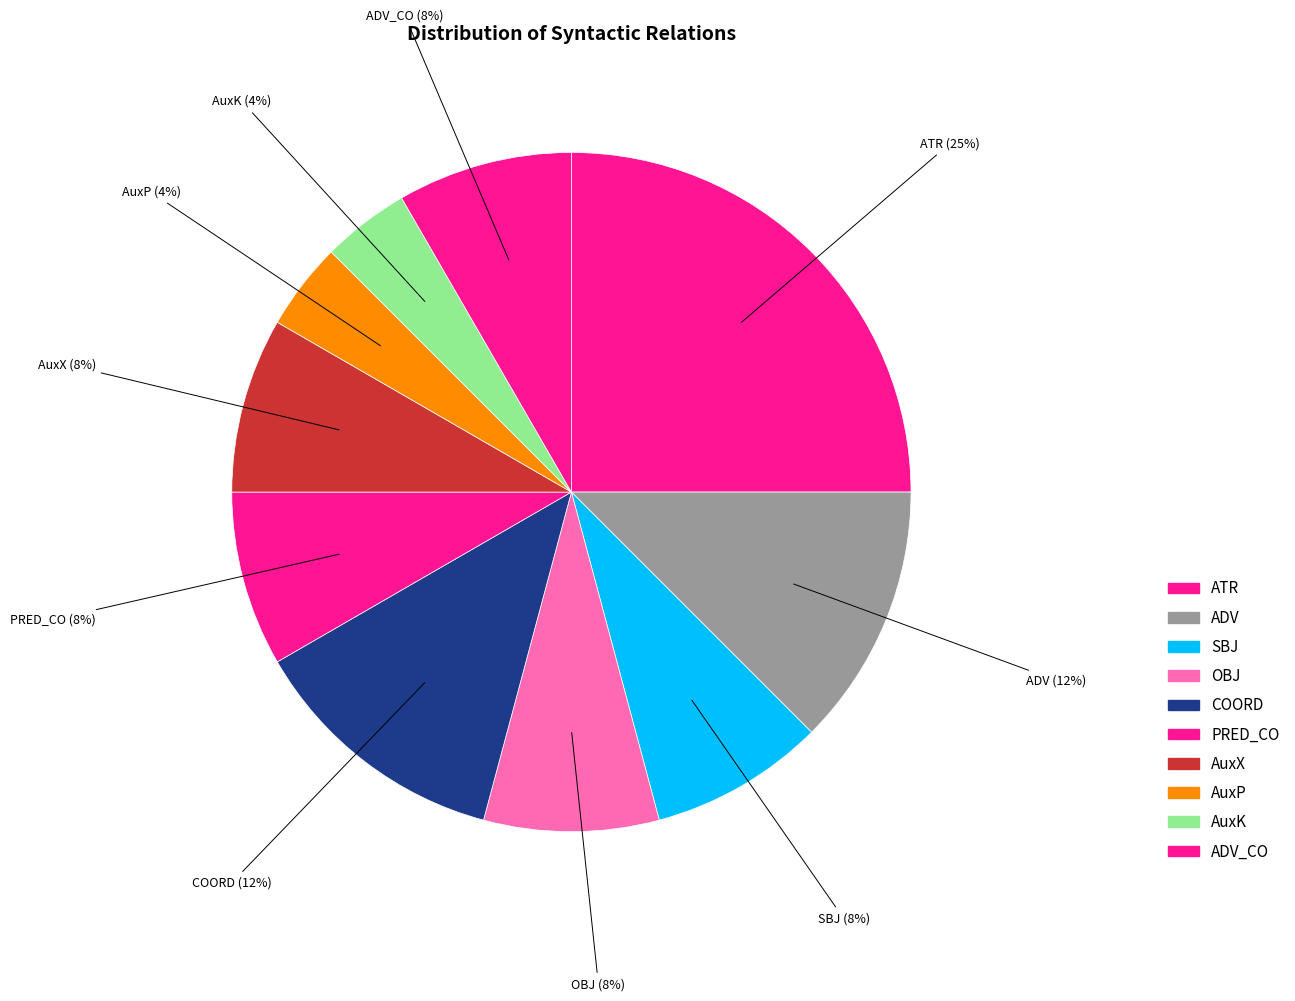

Rank the categories by value from highest to lowest.

ATR, ADV, COORD, SBJ, OBJ, PRED_CO, AuxX, ADV_CO, AuxP, AuxK